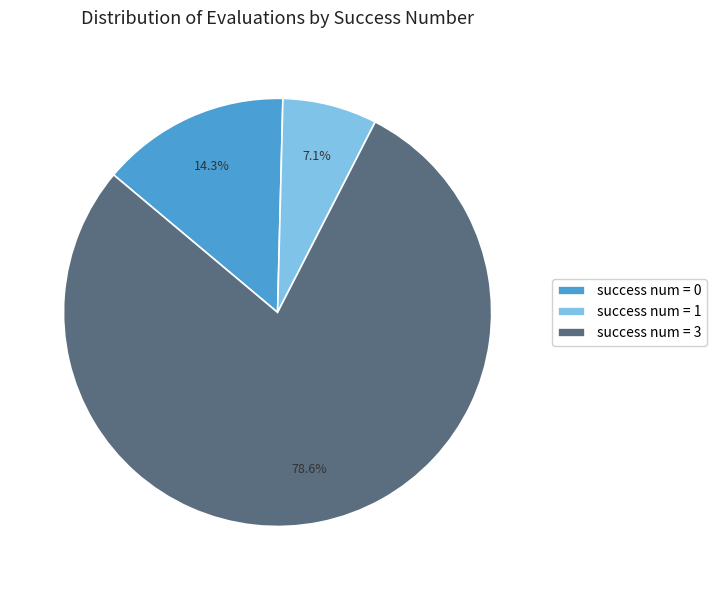

To the nearest percent, what portion does success num = 1 represent?

7%